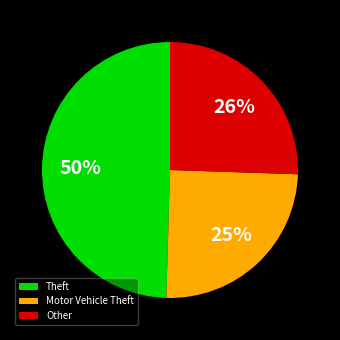

Which slice is the smallest?

Motor Vehicle Theft